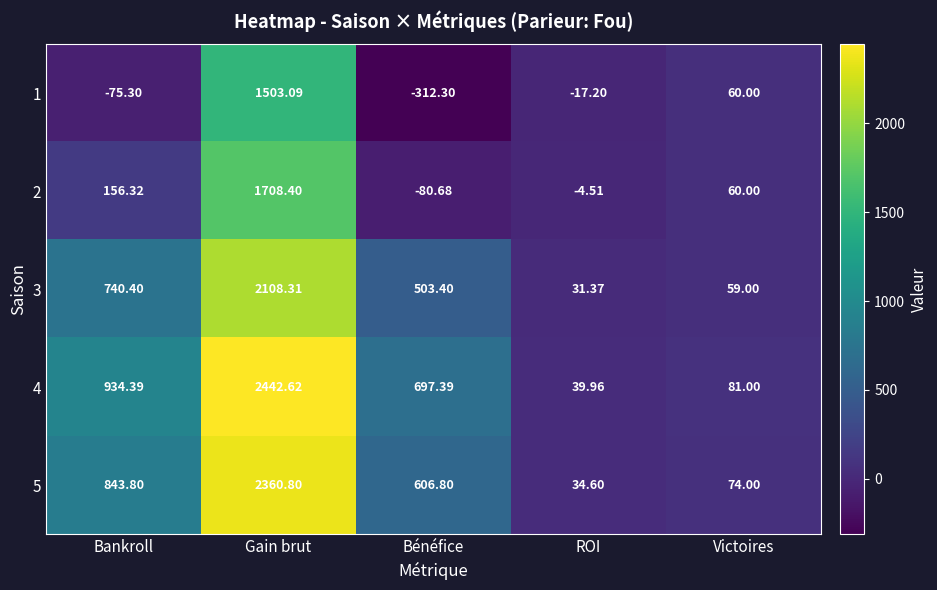

Which series has the largest range (max minus min)?

4